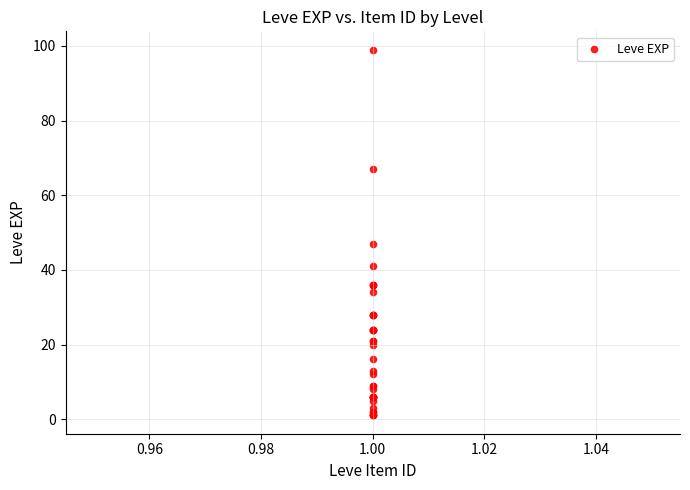

What Y value in the scatter plot is closest to 50?

47